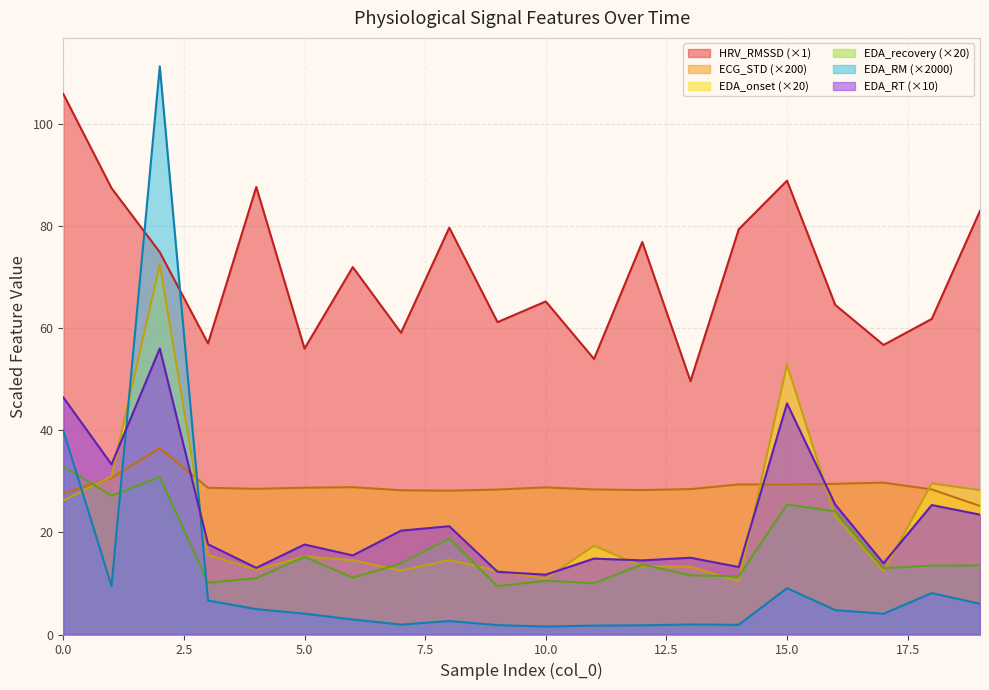

List the series in order of their peak value, lowest first.

EDA_recovery (×20), ECG_STD (×200), EDA_RT (×10), EDA_onset (×20), HRV_RMSSD (×1), EDA_RM (×2000)